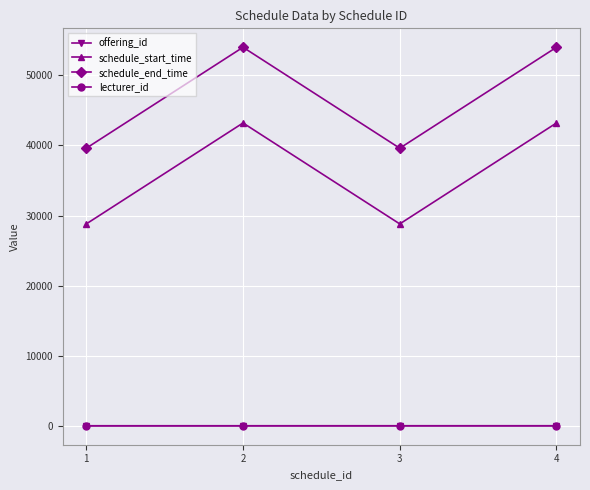

Which series has the largest total across all categories?

schedule_end_time